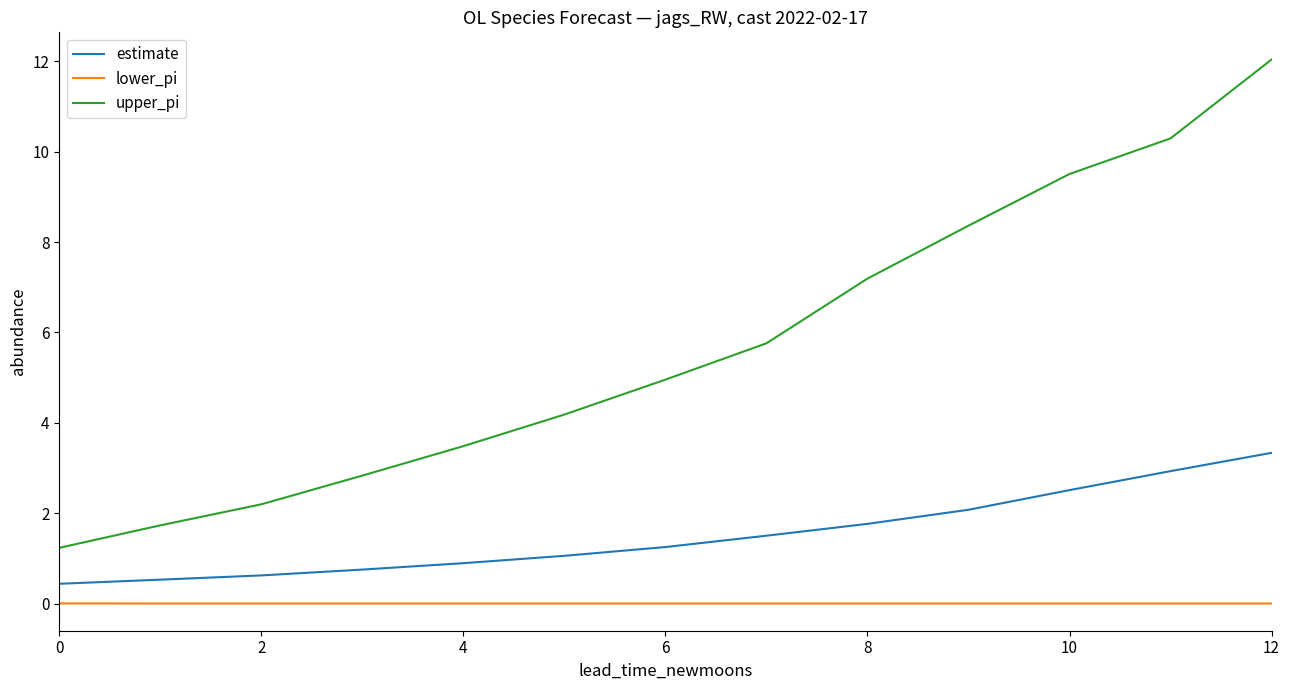

List the series in order of their overall mean, highest first.

upper_pi, estimate, lower_pi